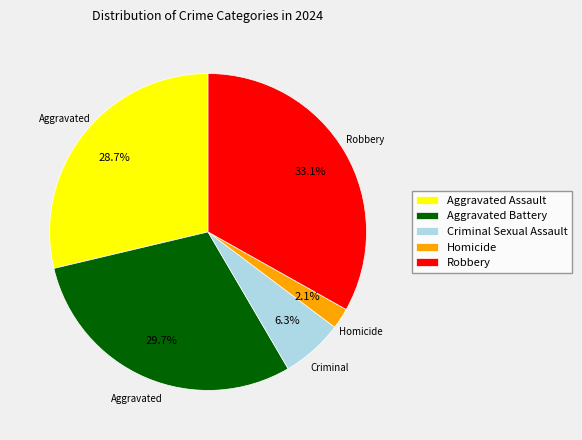

What percentage is the Homicide slice, to the nearest percent?

2%